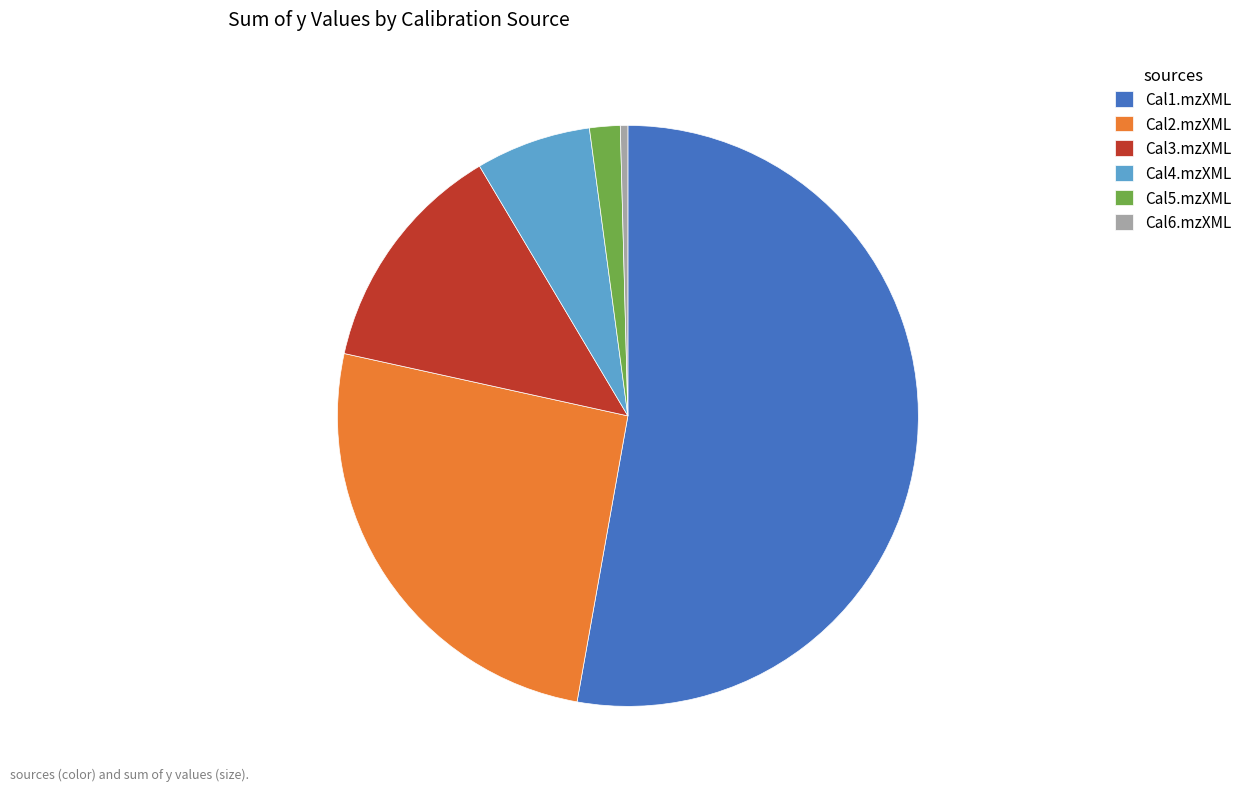

Do Cal4.mzXML and Cal2.mzXML together represent more than half of the pie?

No